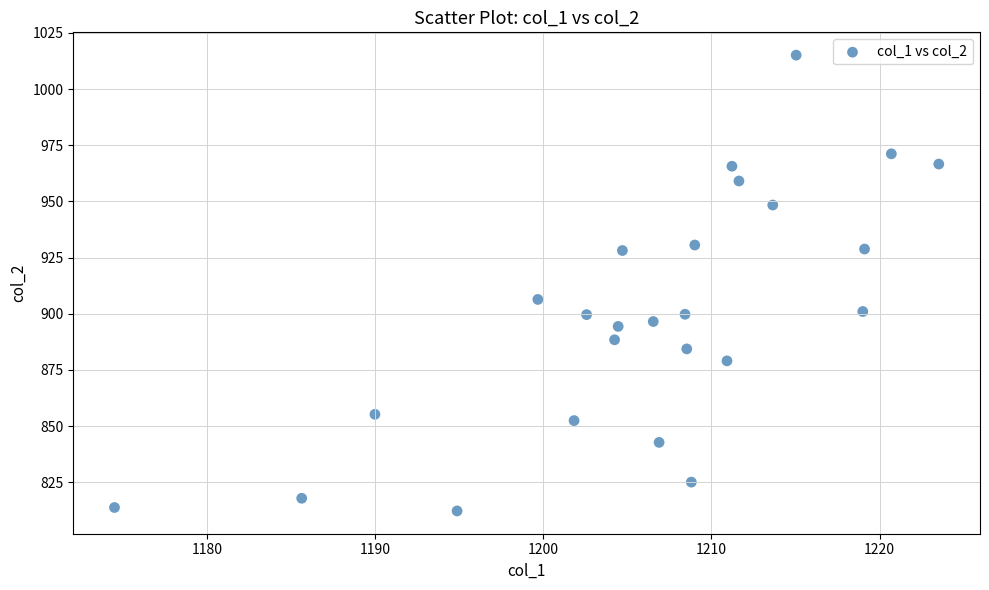

What Y value in the scatter plot is closest to 913?

906.4